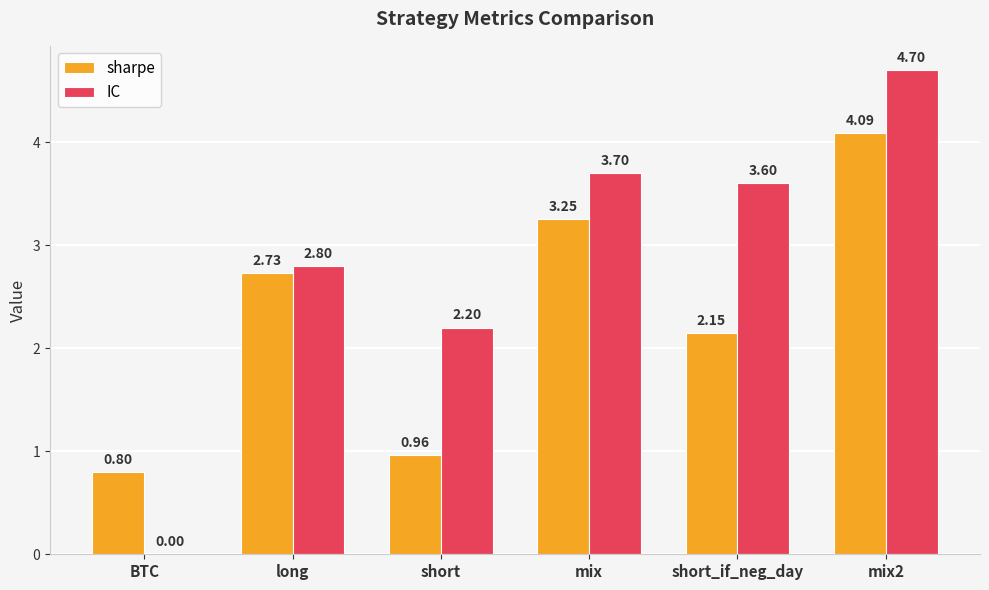

At which category is the sum across all series the highest?

mix2